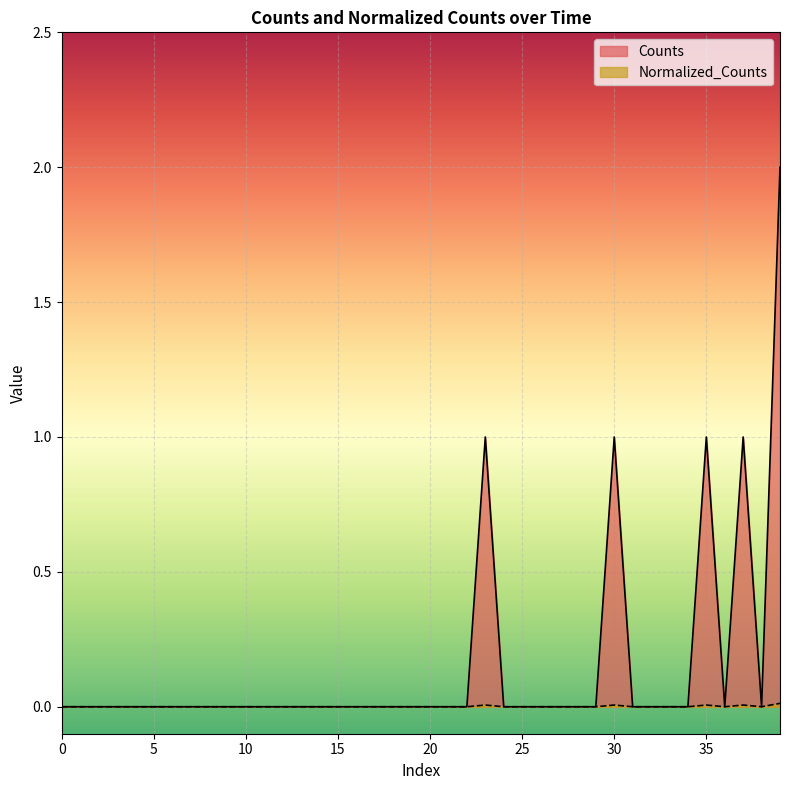

Rank the series by their maximum value, from lowest to highest.

Normalized_Counts, Counts